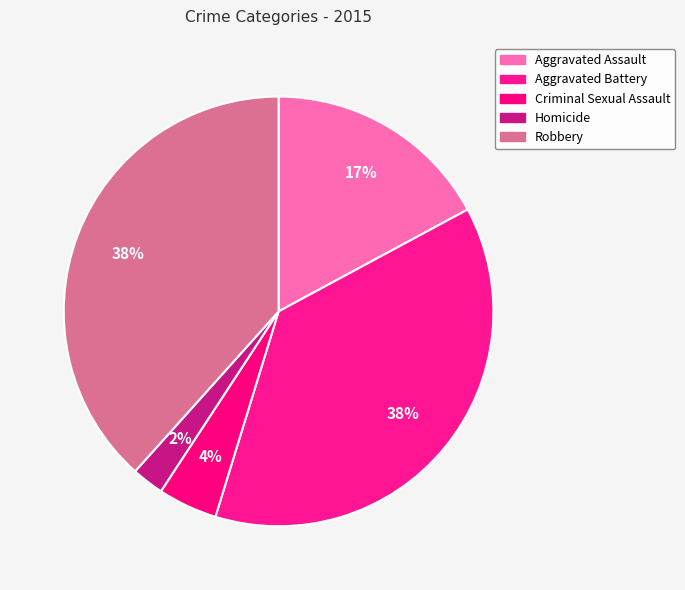

How many slices are in this pie chart?

5